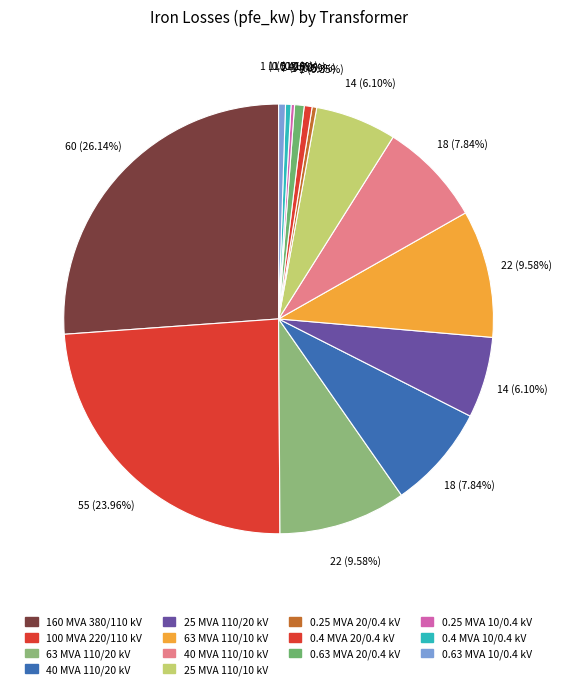

To the nearest percent, what portion does 25 MVA 110/20 kV represent?

6%